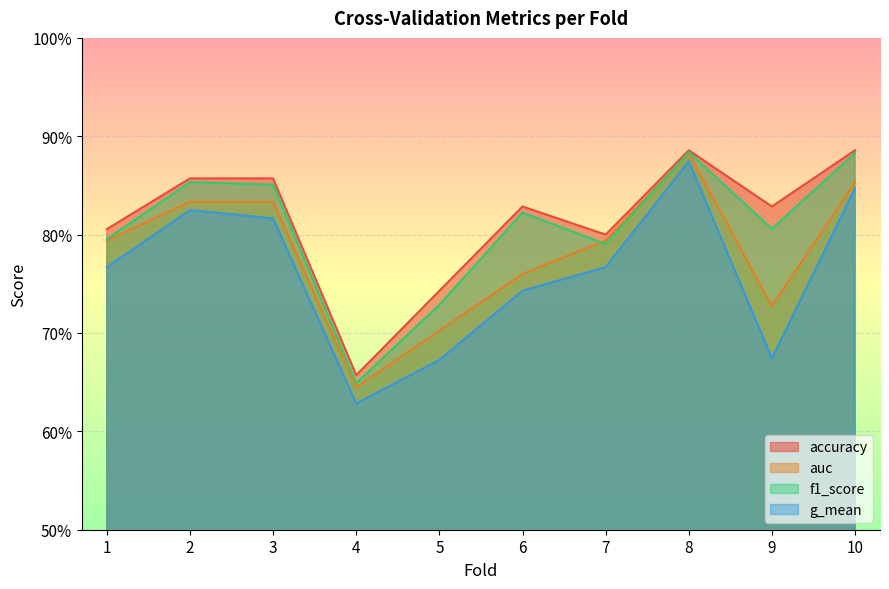

Which series has the largest total across all categories?

accuracy